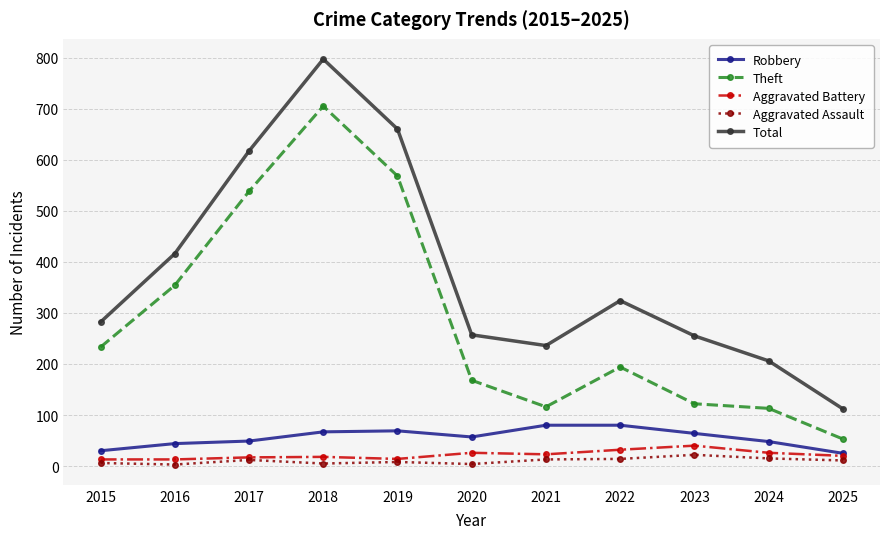

True or false: Theft and Aggravated Battery cross at least once.

False